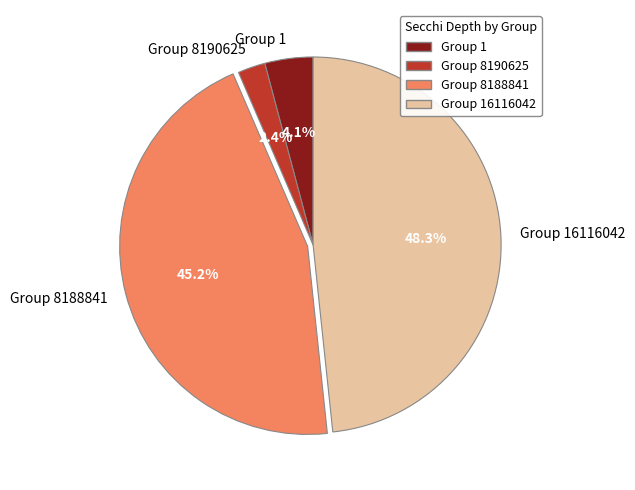

Rank the categories by value from lowest to highest.

Group 8190625, Group 1, Group 8188841, Group 16116042